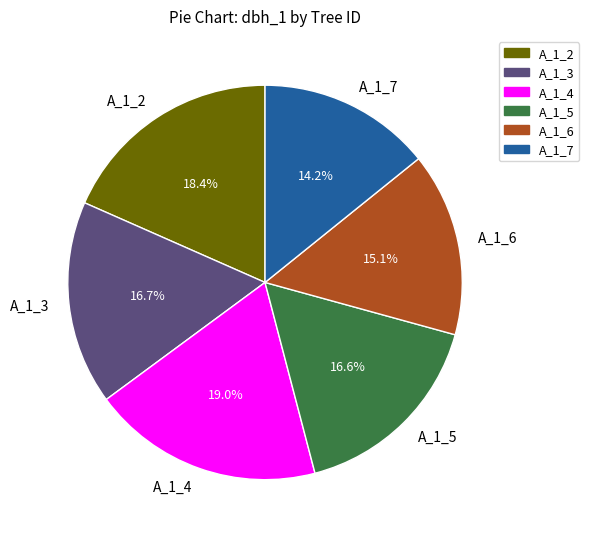

Which category has the biggest portion of the pie?

A_1_4